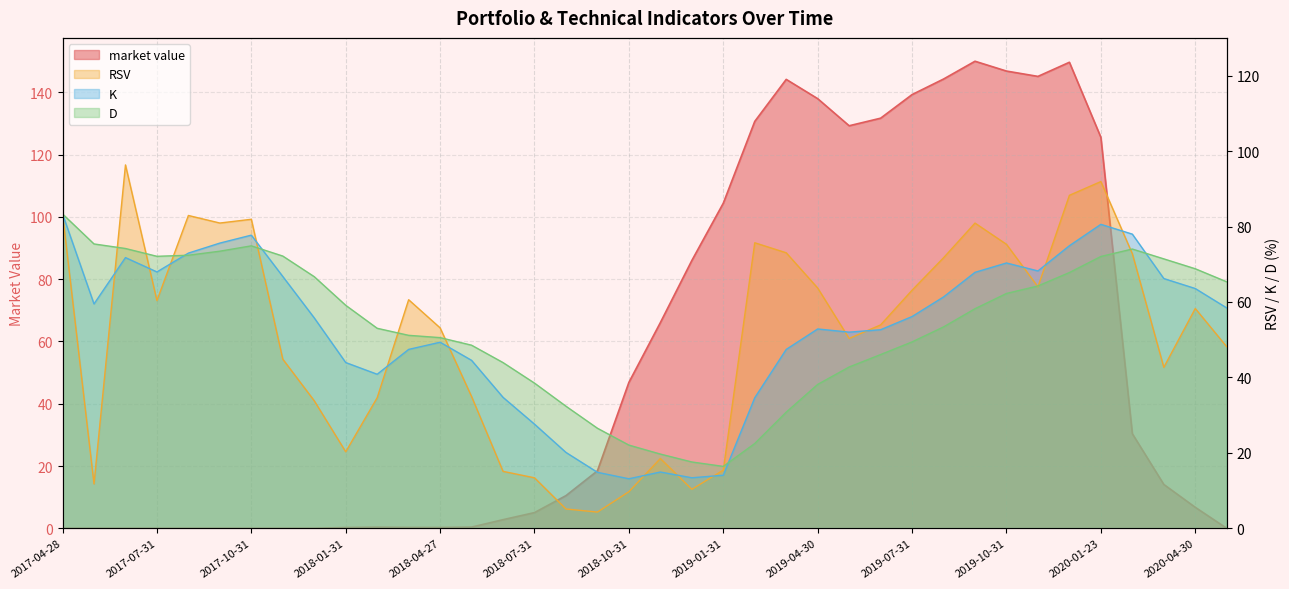

What is the difference between the highest and lowest values at 2020-05-29?

65.3